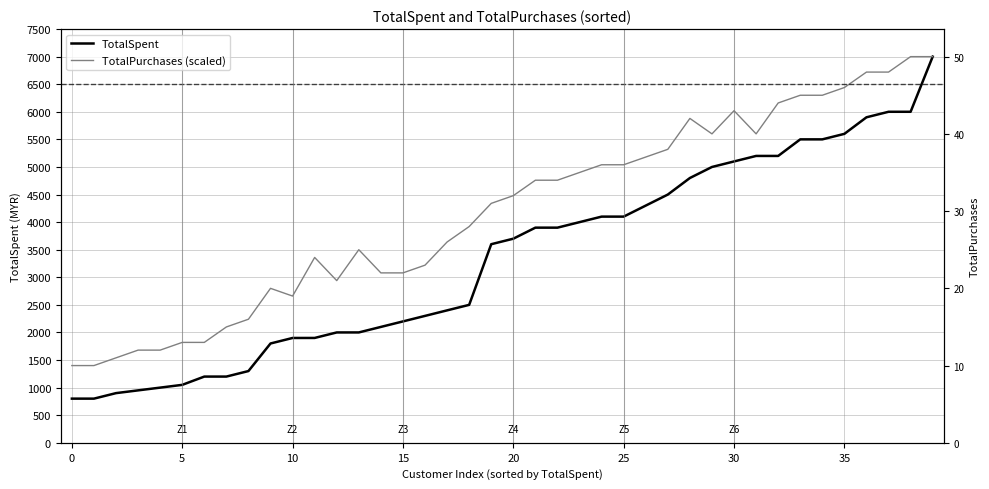

What value does the TotalSpent series have at 22?

3900.2